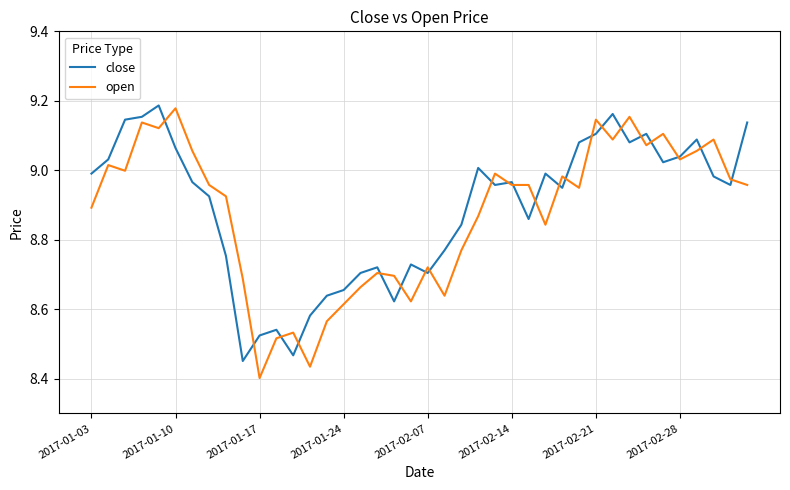

What are all the series names shown in the legend?

close, open